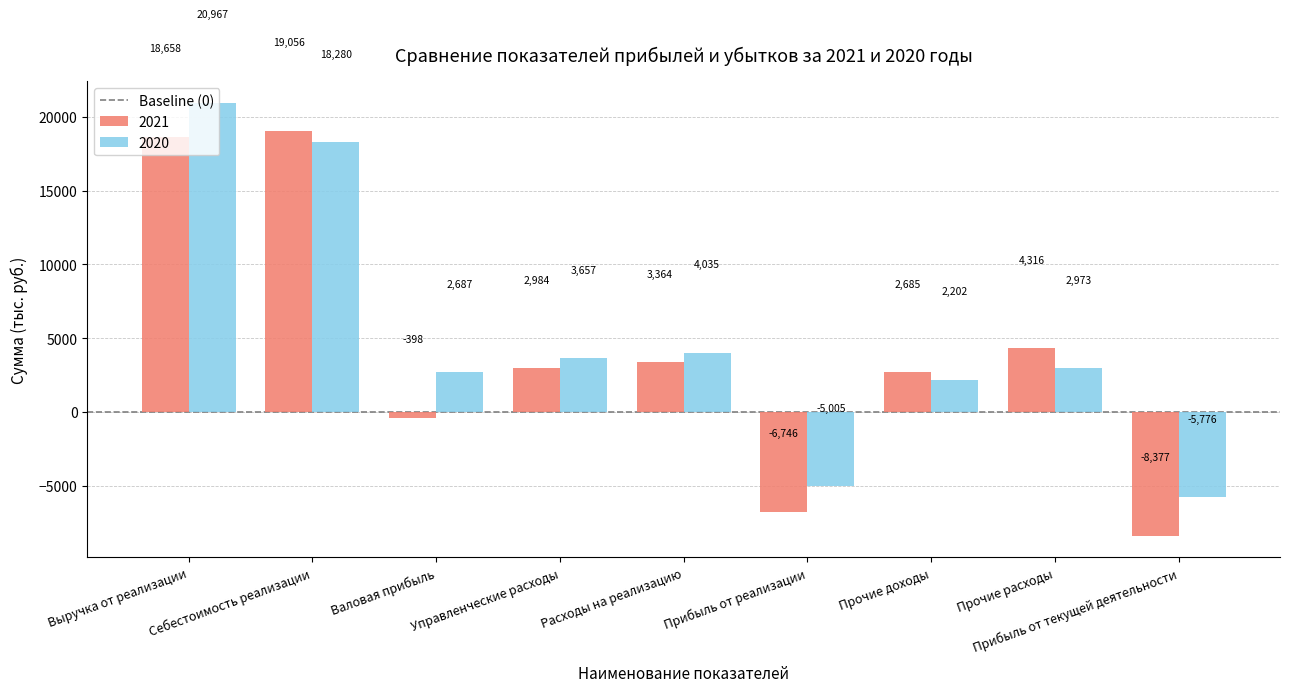

At which category does the chart reach its minimum across all series?

Прибыль от текущей деятельности